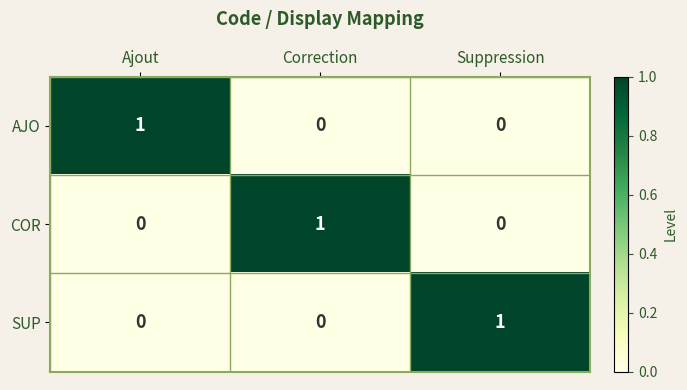

What is the difference between the highest and lowest values at Ajout?

1